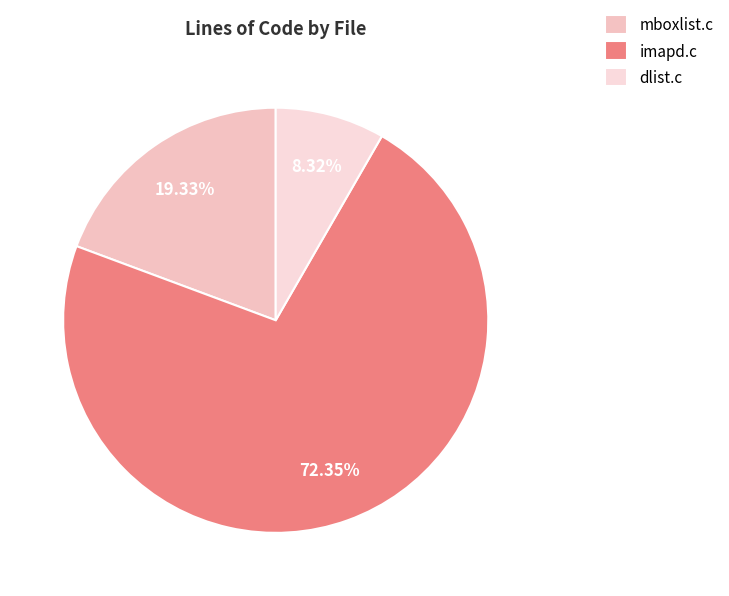

What is the ratio of the value at dlist.c to the value at mboxlist.c?

0.4